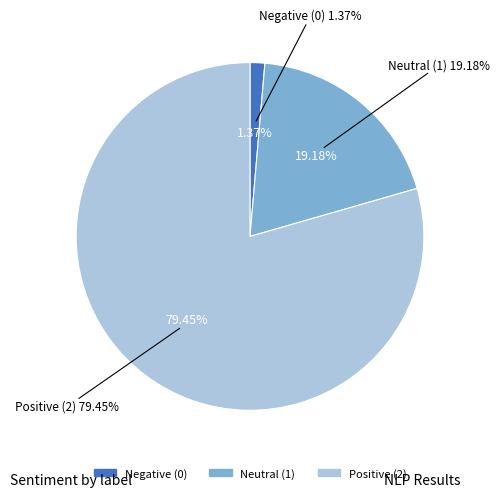

How many segments does this pie chart have?

3